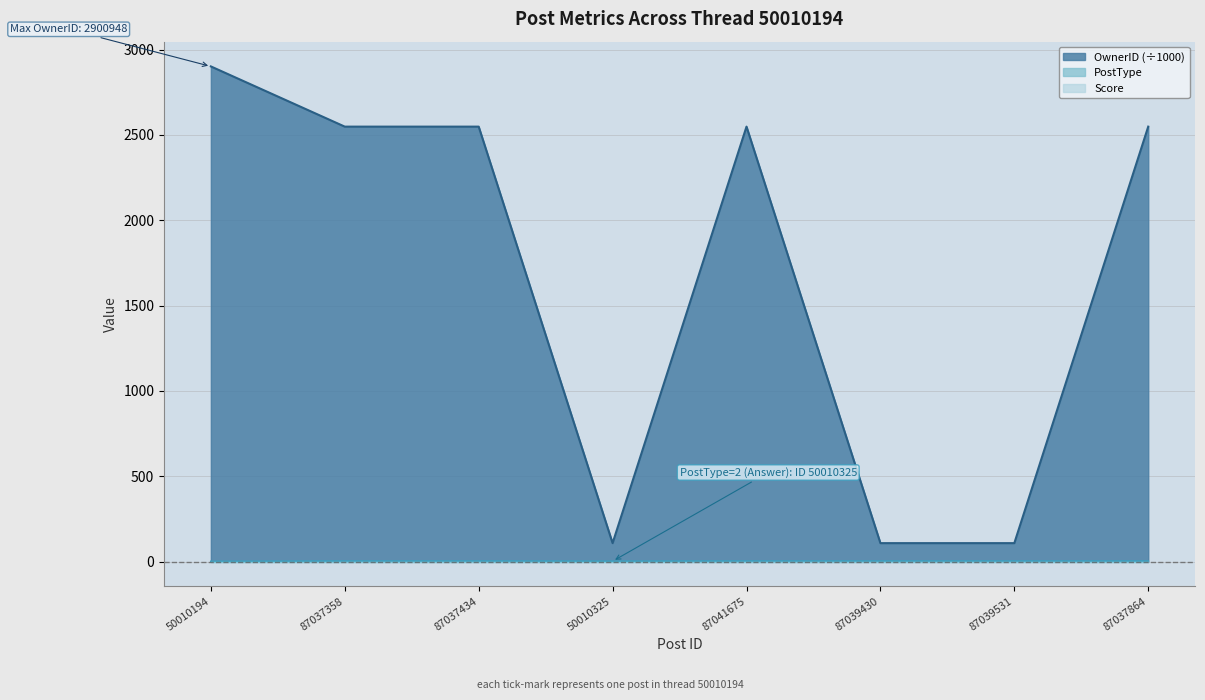

What is the difference between the highest and lowest values at 87039531?

107.7